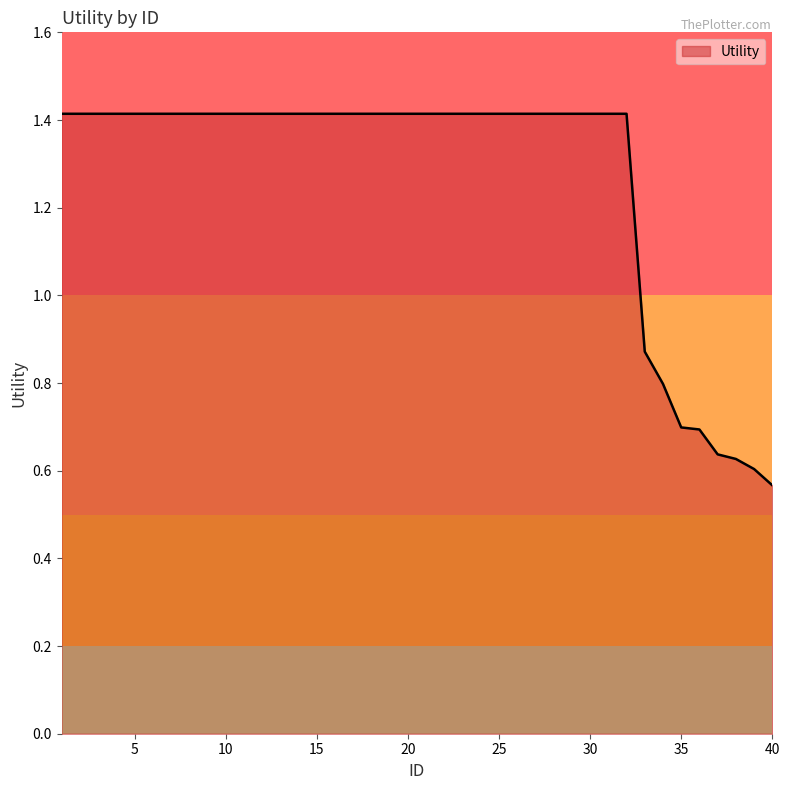

What is the maximum value shown in the chart?

1.4